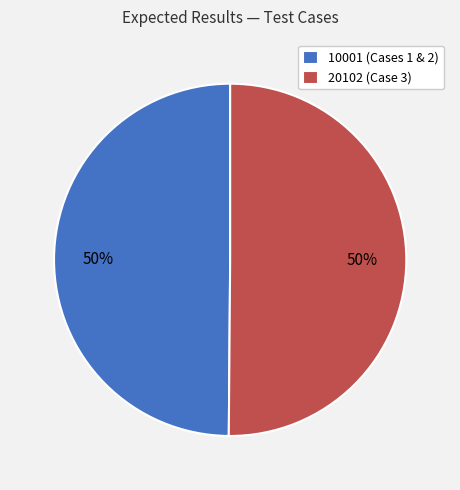

How many slices are in this pie chart?

2